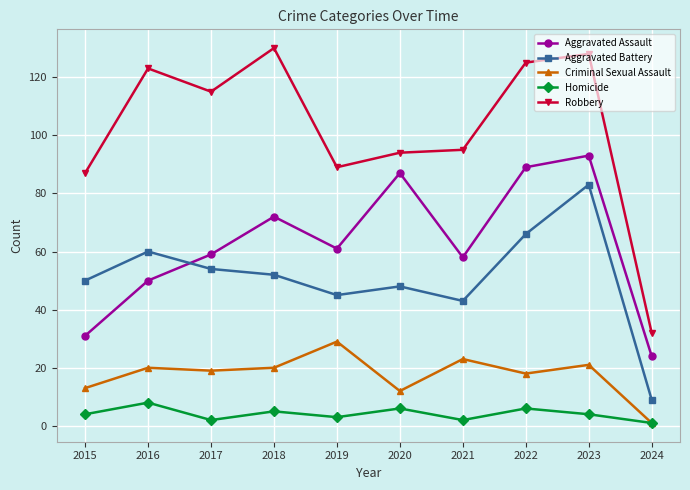

Between 2016 and 2024, which series saw the biggest shift?

Robbery